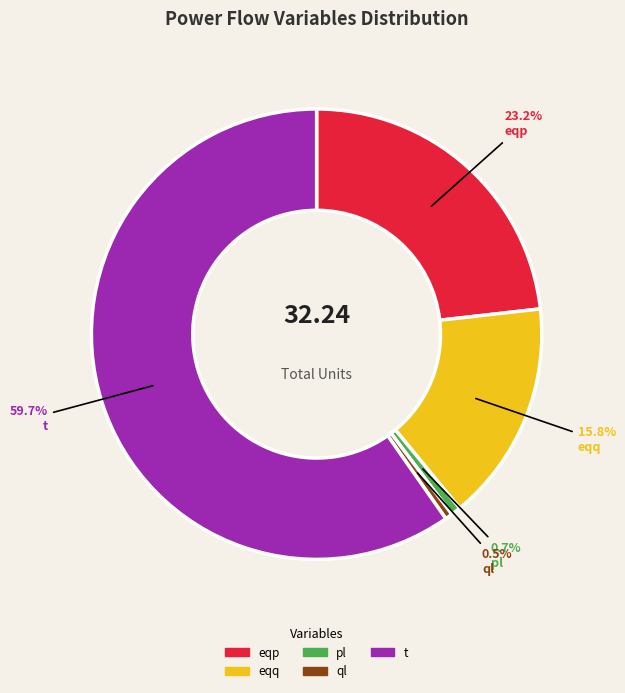

To the nearest percent, what is the average slice percentage?

20%